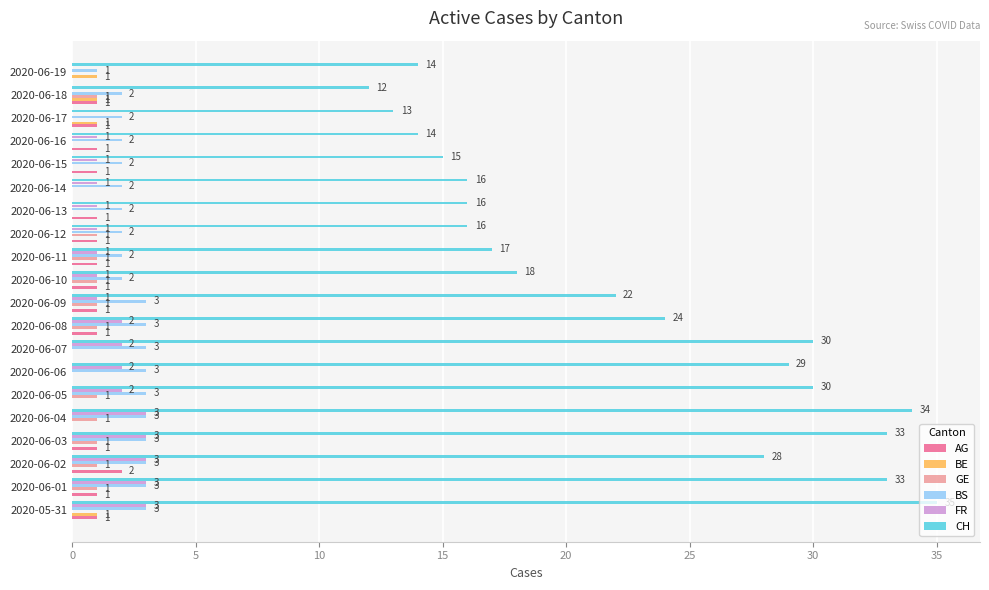

What are all the series names shown in the legend?

AG, BE, GE, BS, FR, CH